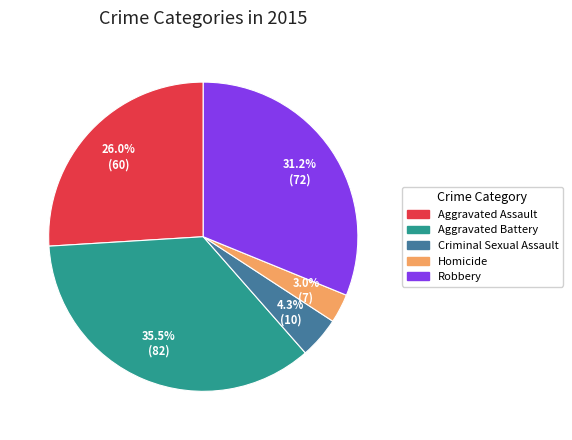

What percentage do Aggravated Assault and Criminal Sexual Assault together represent?

30.3%